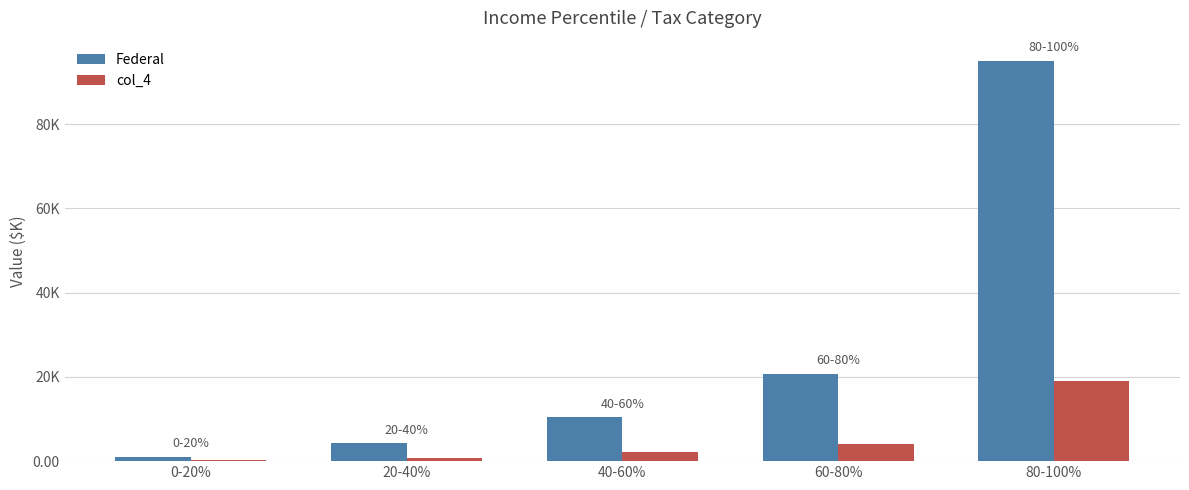

Which series has the largest range (max minus min)?

Federal